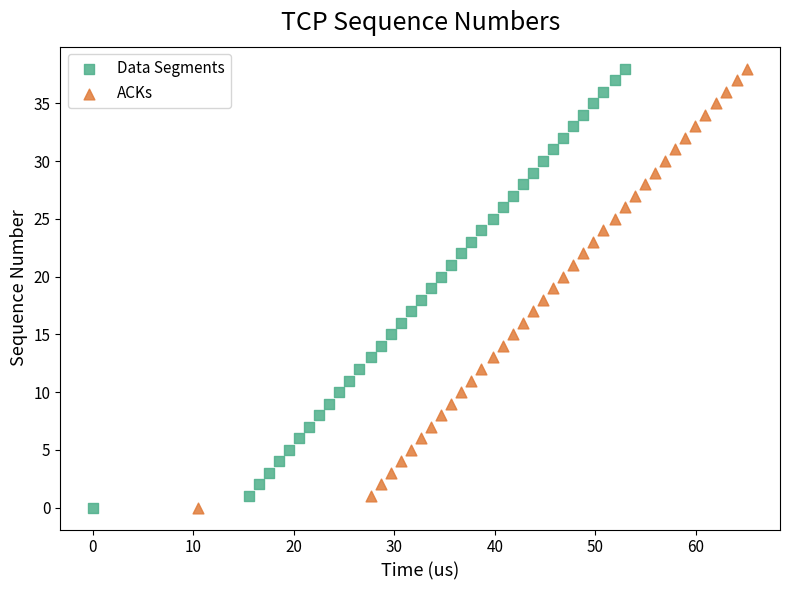

What are all the series names shown in the legend?

Data Segments, ACKs